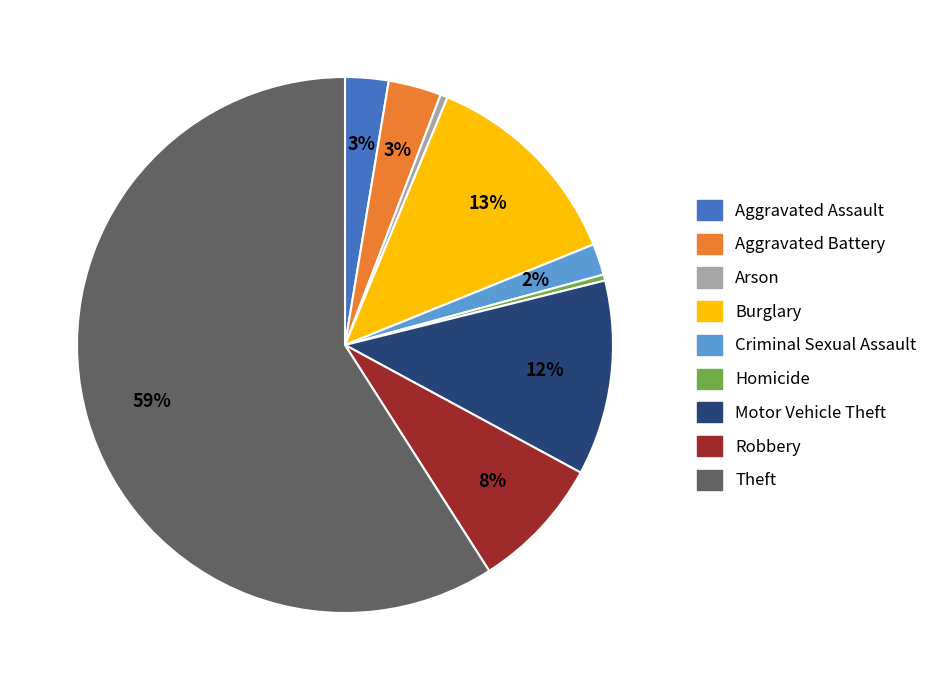

To the nearest percent, what percentage of the pie is Motor Vehicle Theft?

12%